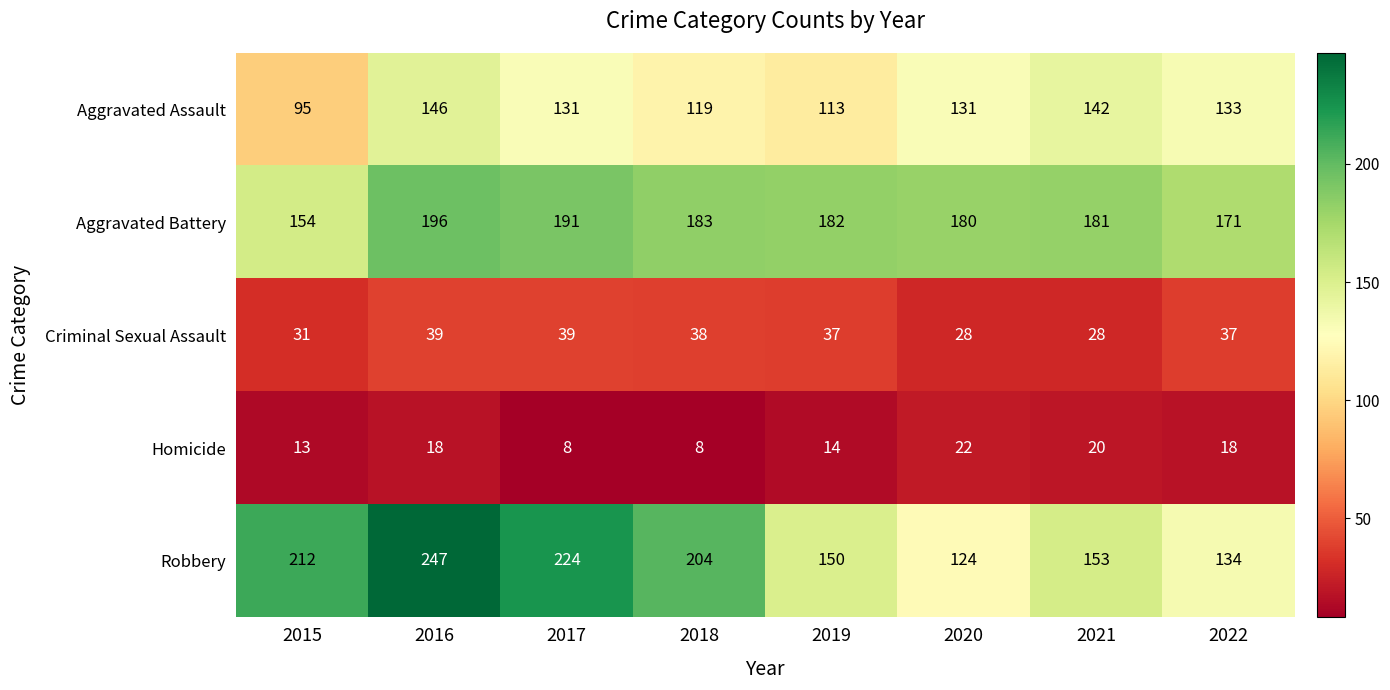

The Aggravated Assault series shows 235 at 2016. True or false?

False